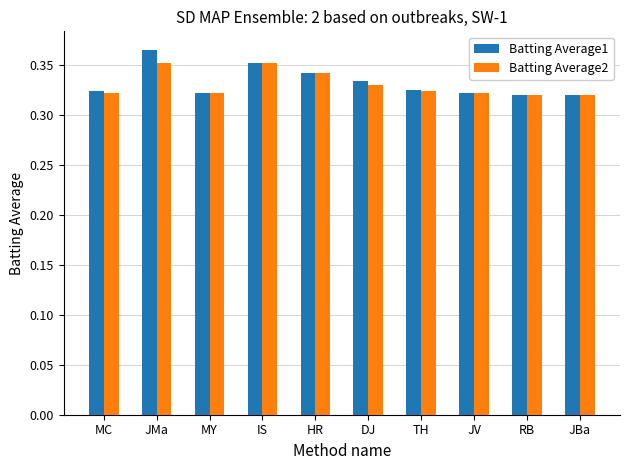

What position from the right is HR?

6